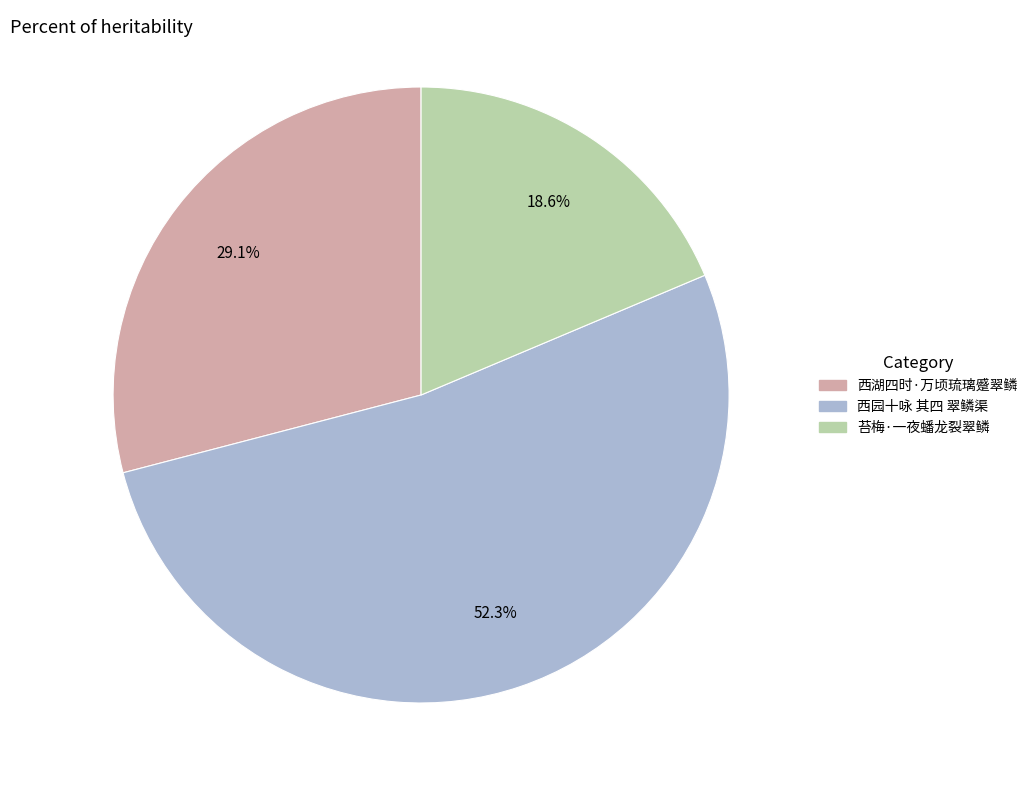

Which category accounts for the majority?

西园十咏 其四 翠鳞渠